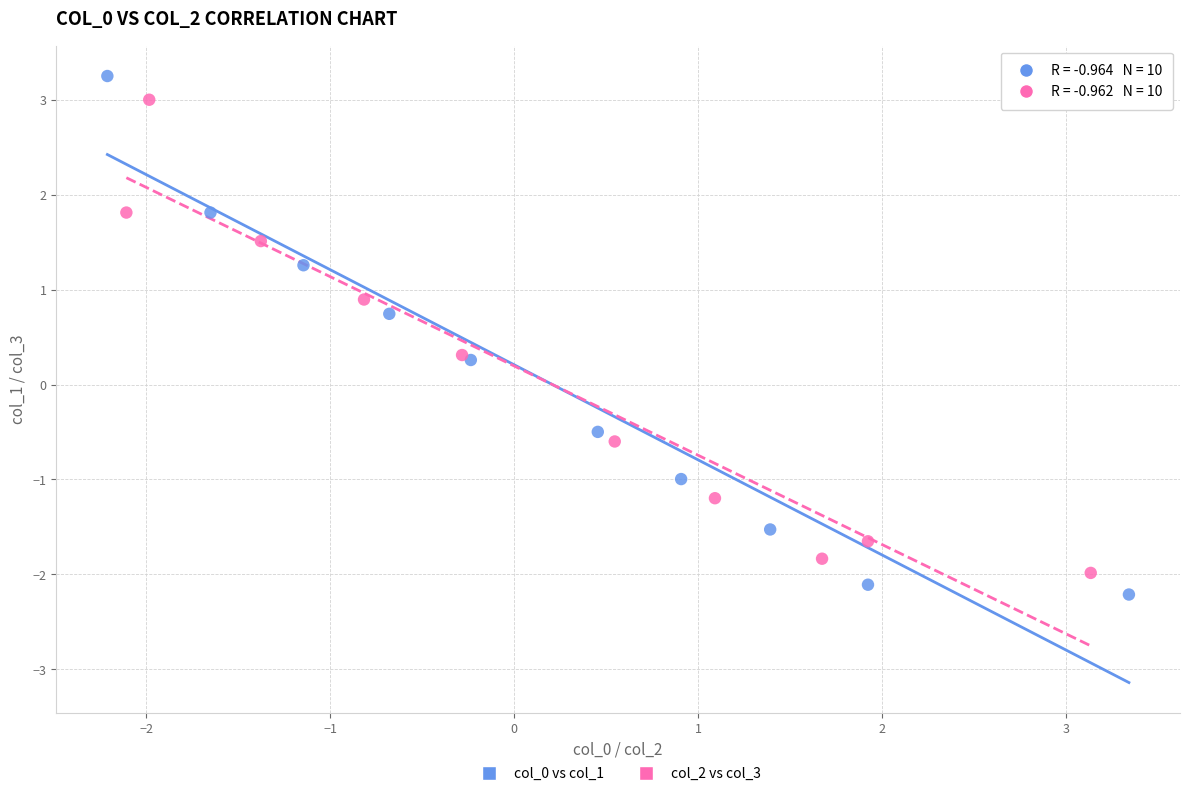

Which series has the widest spread of Y values?

col_0 vs col_1